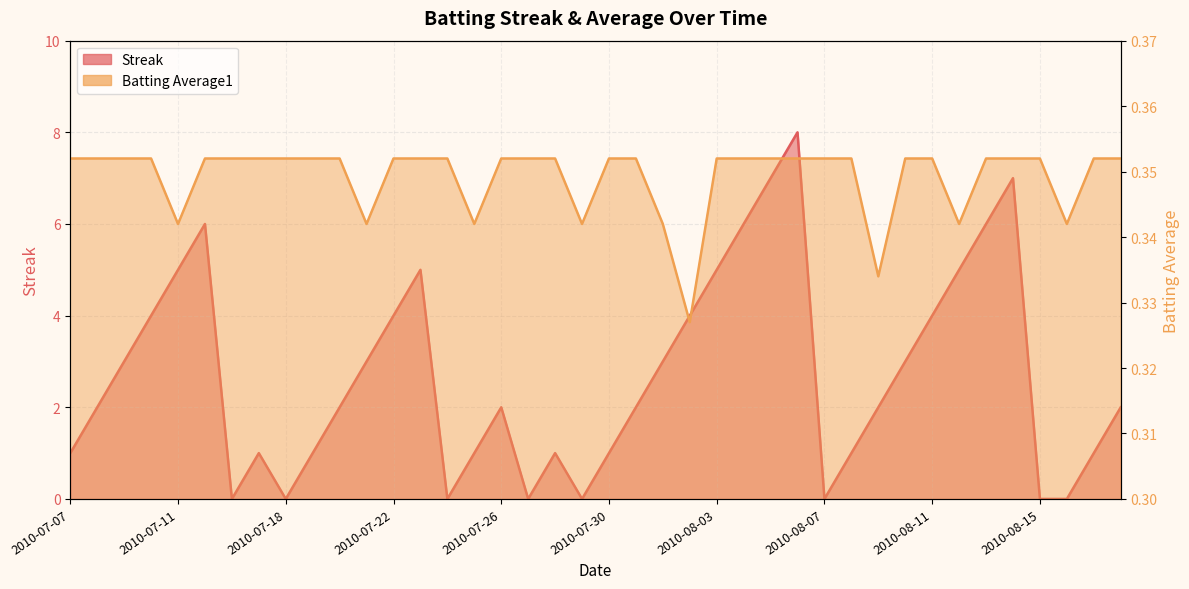

Rank the series at 2010-08-06 from lowest to highest value.

Batting Average1, Streak